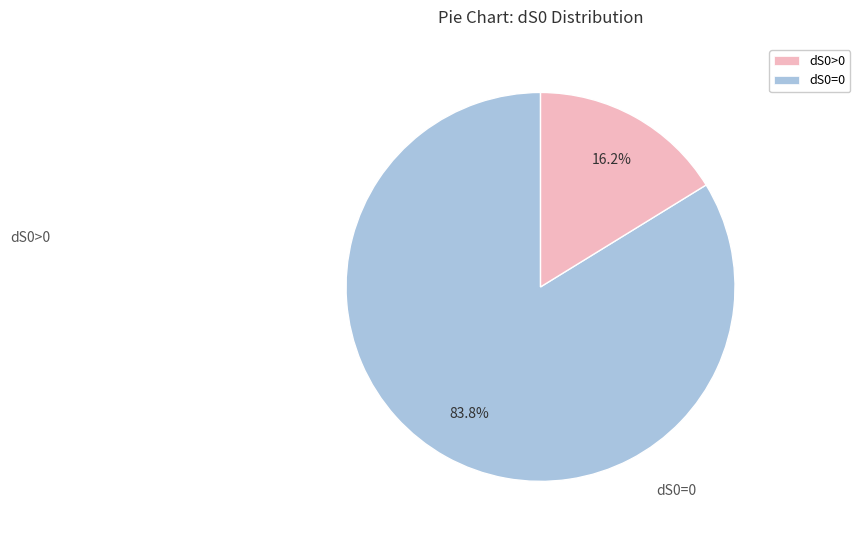

How many slices are in this pie chart?

2